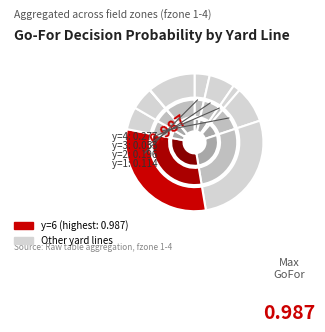

To the nearest percent, what is the difference between the largest and smallest slice percentages?

31%